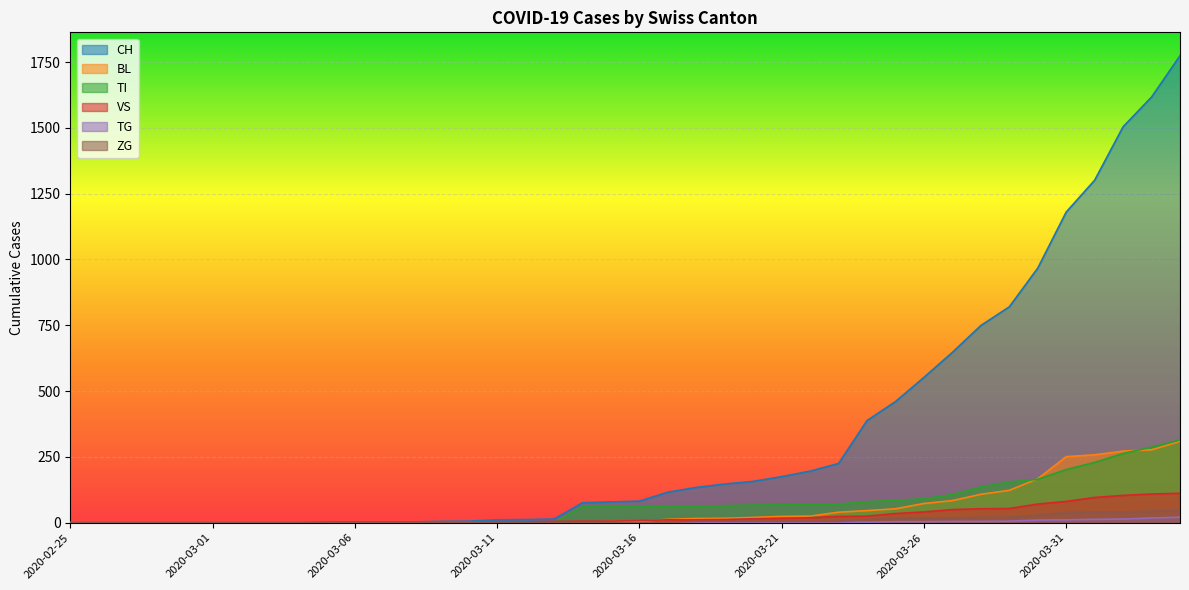

Reading right to left, extract all data points from this chart.

CH: 1774	1617	1504	1301	1180	967	820	749	647	552	460	388	225	196	175	157	147	134	116	82	79	76	14	12	11	6	5	3	3	3	2	0	0	0	0	0	0	0	0	0
BL: 309	277	272	258	251	167	123	108	84	73	53	46	40	25	24	20	17	16	13	5	5	2	2	2	2	2	1	0	0	0	0	0	0	0	0	0	0	0	0	0
VS: 112	109	104	96	81	71	54	53	50	41	35	25	24	19	17	15	12	11	11	8	6	6	5	3	3	2	2	2	2	2	2	0	0	0	0	0	0	0	0	0
ZG: 46	44	41	40	39	29	21	21	18	18	18	12	5	5	5	5	5	5	1	0	0	0	0	0	0	0	0	0	0	0	0	0	0	0	0	0	0	0	0	0
TI: 314	287	263	229	202	165	155	136	107	91	85	80	71	70	68	67	65	62	62	61	61	61	0	0	0	0	0	0	0	0	0	0	0	0	0	0	0	0	0	0
TG: 21	18	14	13	11	10	6	5	5	4	4	2	2	0	0	0	0	0	0	0	0	0	0	0	0	0	0	0	0	0	0	0	0	0	0	0	0	0	0	0